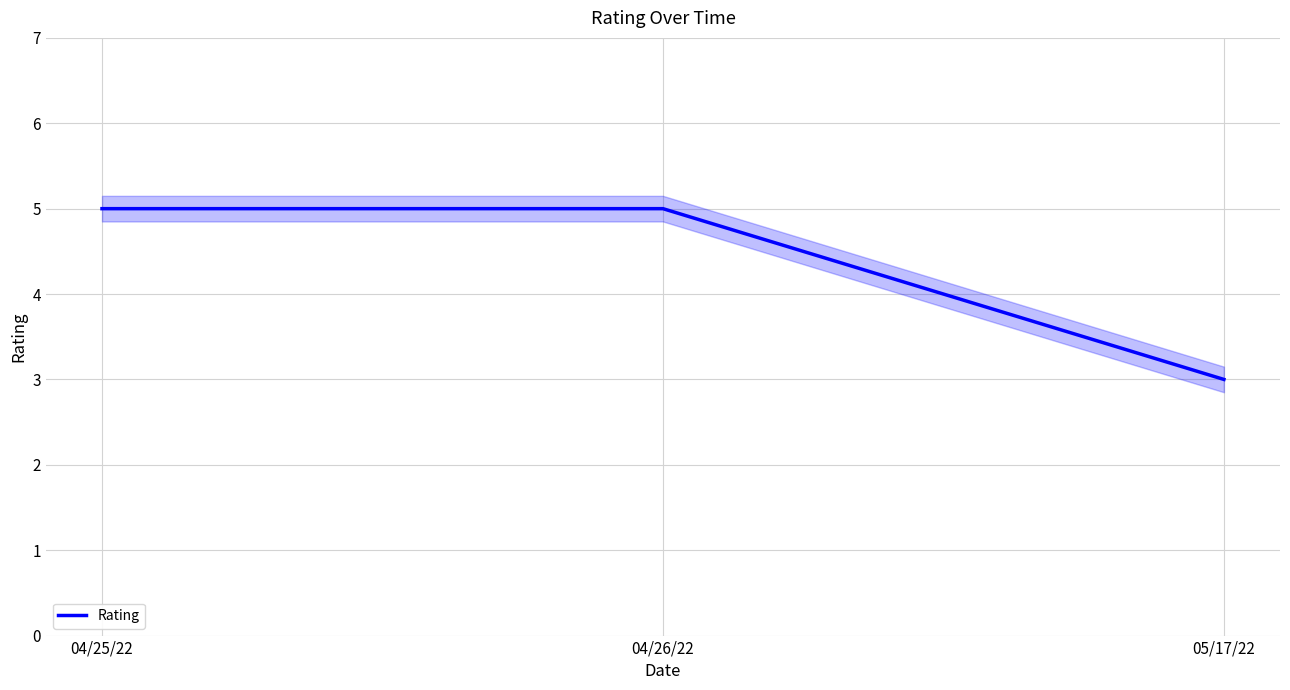

Which has a higher value, 05/17/22 or 04/25/22?

04/25/22